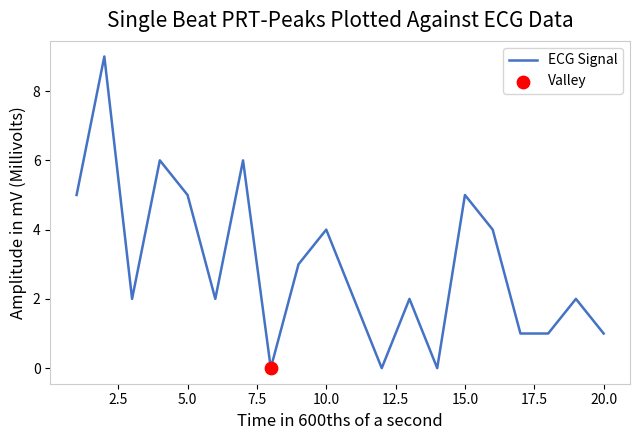

What is the maximum value shown in the chart?

9